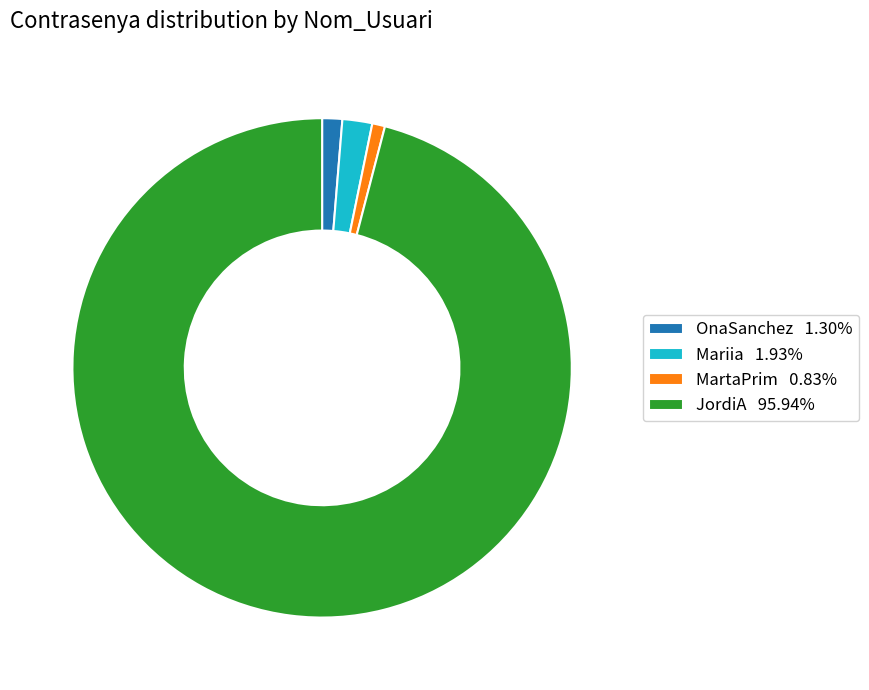

Does JordiA 95.94% represent more than half of the total?

Yes